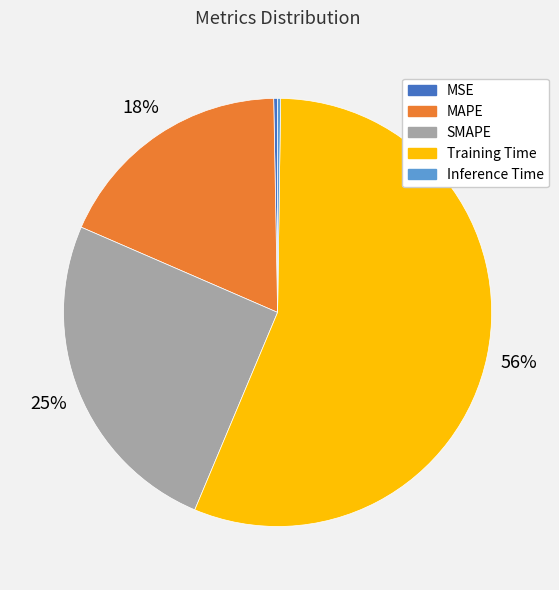

Which slice is the largest?

Training Time